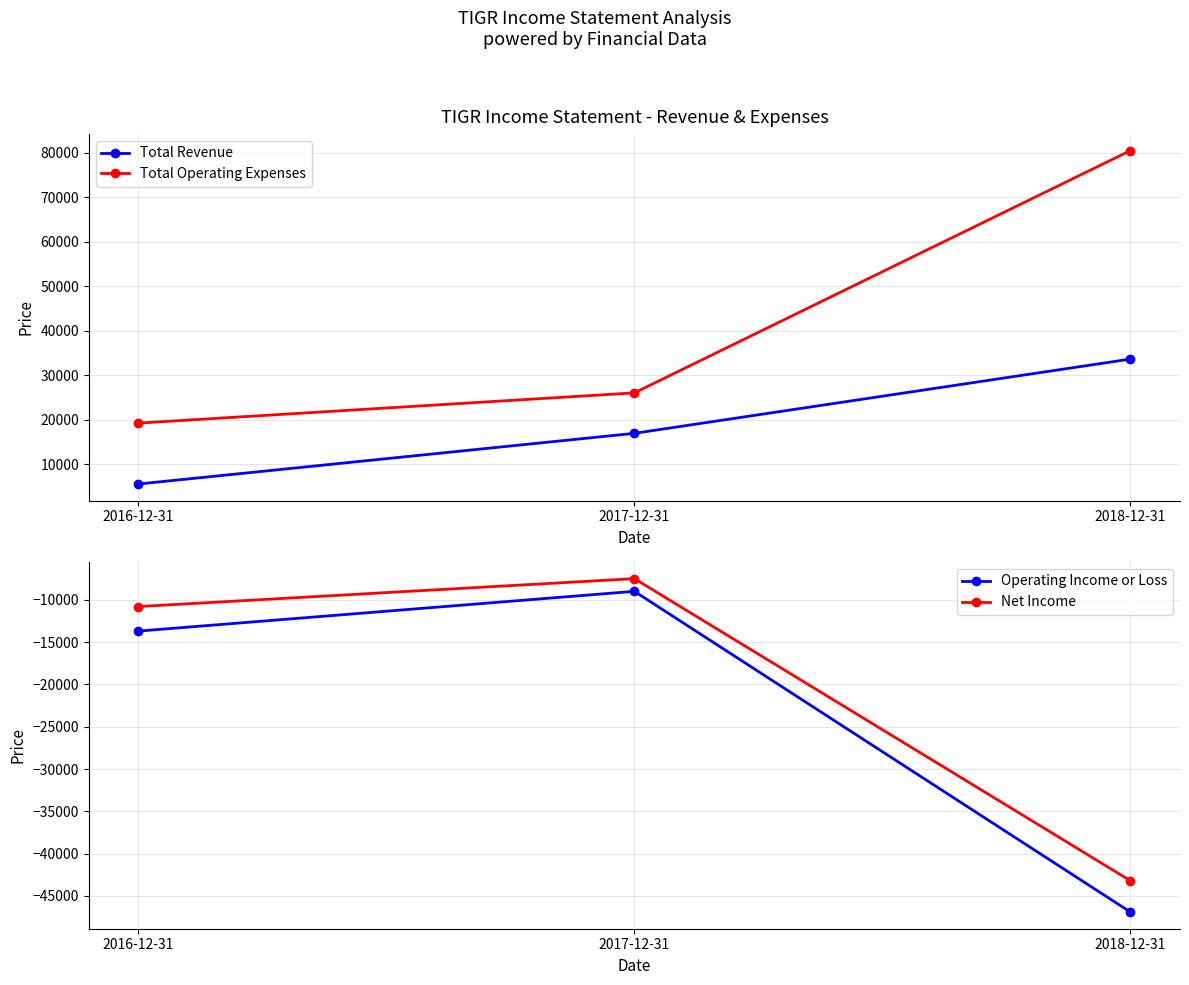

True or false: Operating Income or Loss has a value of -9000 at 2017-12-31.

True